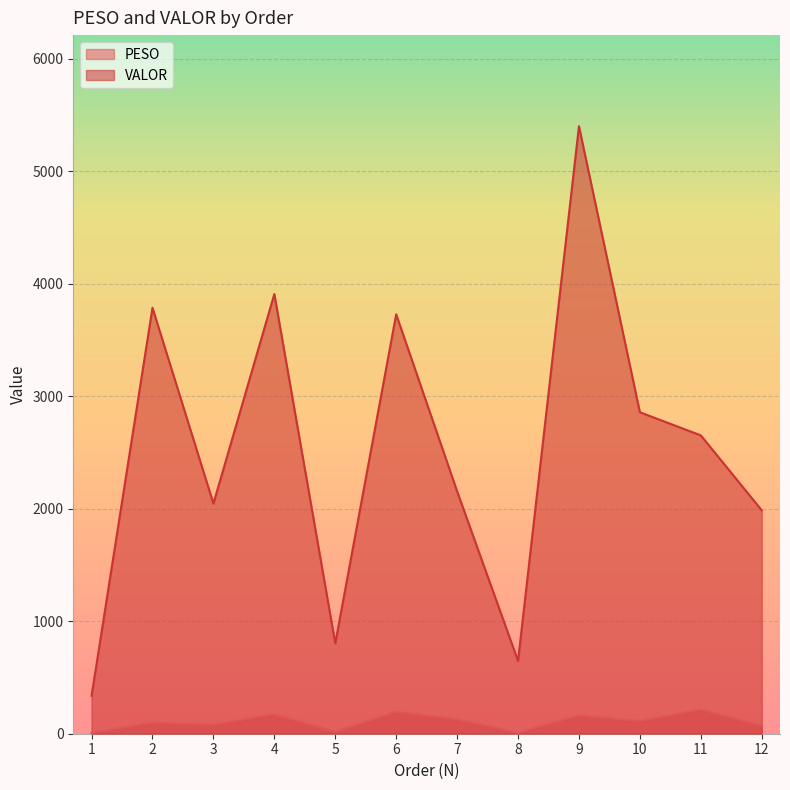

Reading left to right, list all the values displayed in this chart.

PESO: 1=8.0	2=97.2	3=79.5	4=172.1	5=16.5	6=194.6	7=127.2	8=8.4	9=161.4	10=112.7	11=213.1	12=71.2
VALOR: 1=336.8	2=3786.7	3=2046.3	4=3908.8	5=804.1	6=3728.4	7=2155.3	8=647.3	9=5400.6	10=2857.9	11=2652.3	12=1986.3